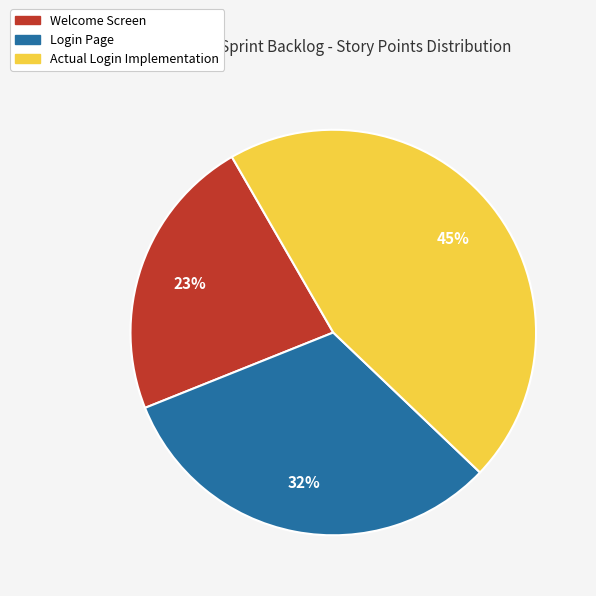

Which has a higher value, Welcome Screen or Actual Login Implementation?

Actual Login Implementation